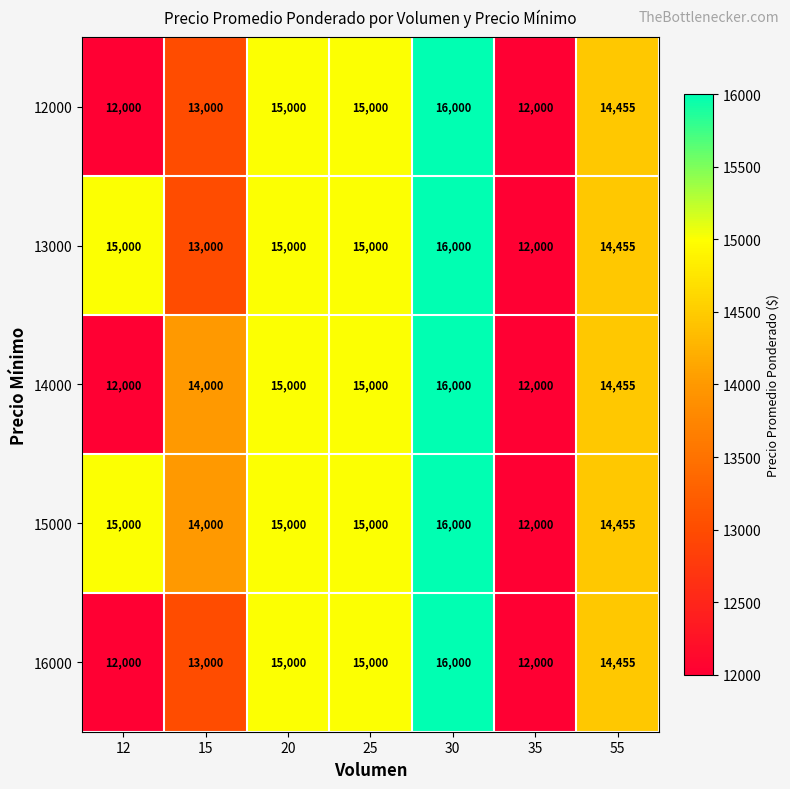

The value of 13000 at 20 is 4871. True or false?

False